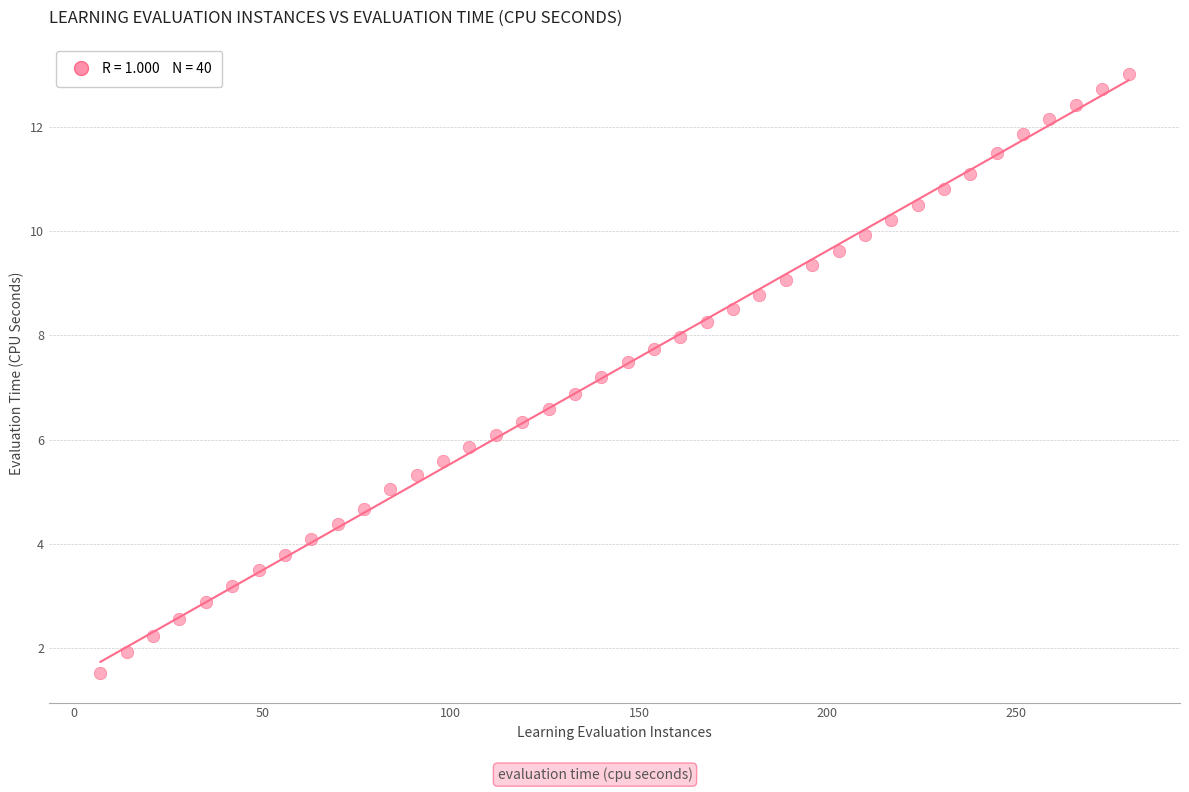

What is the range of Y values (max minus min)?

11.5